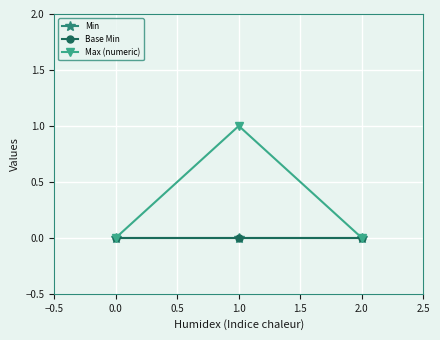

How many data points in Max (numeric) are above 0?

1